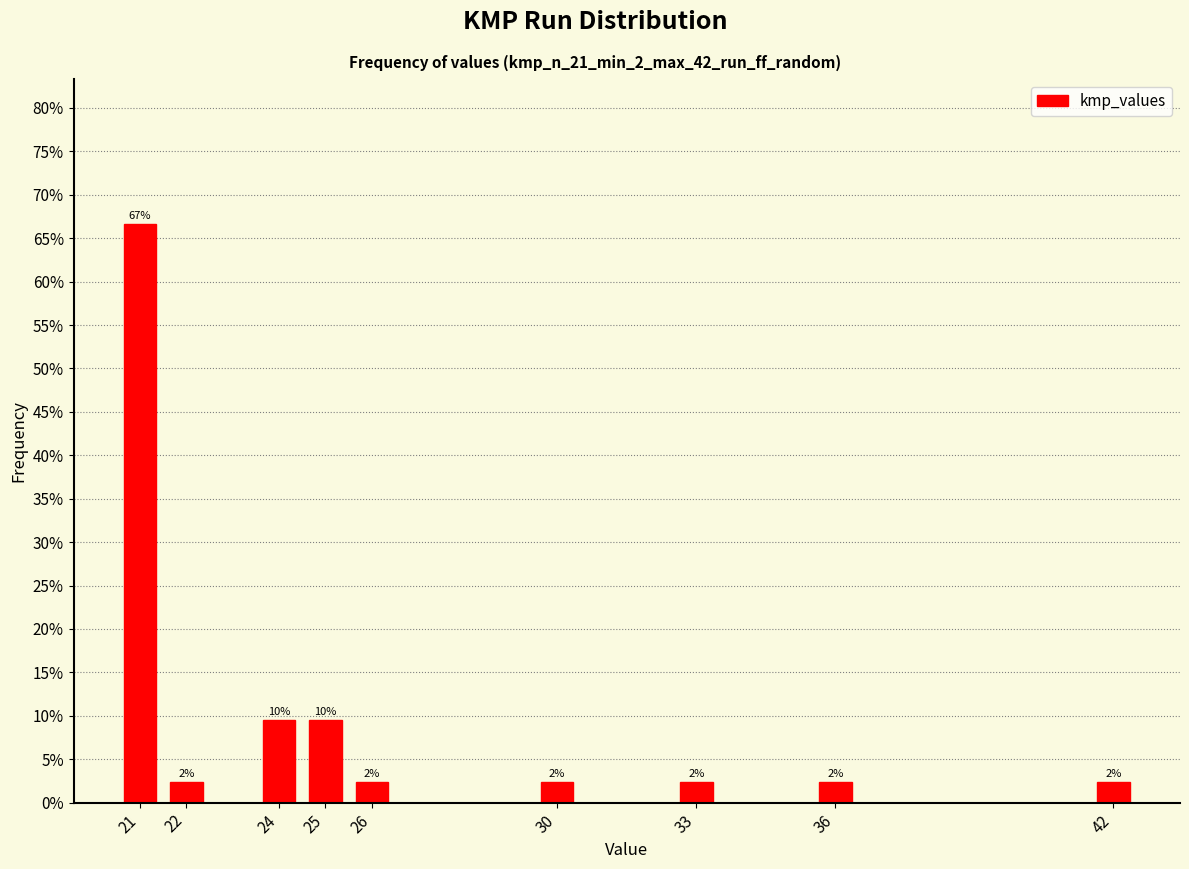

Does the chart contain any negative values?

No